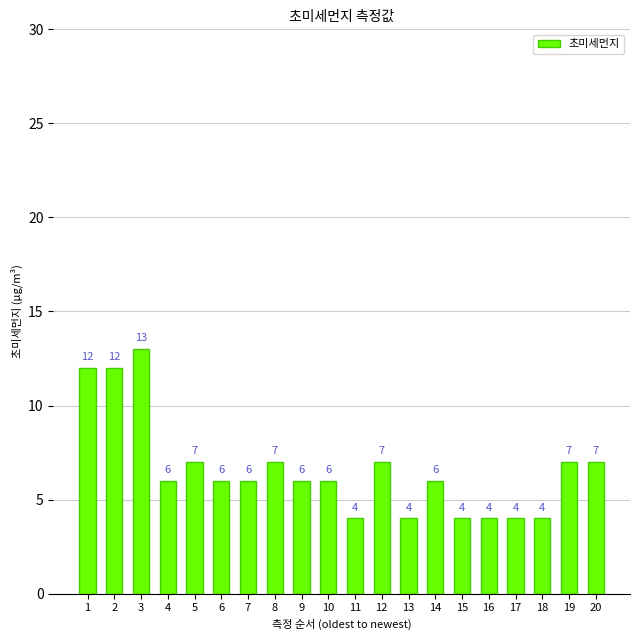

How many series are shown in this chart?

1